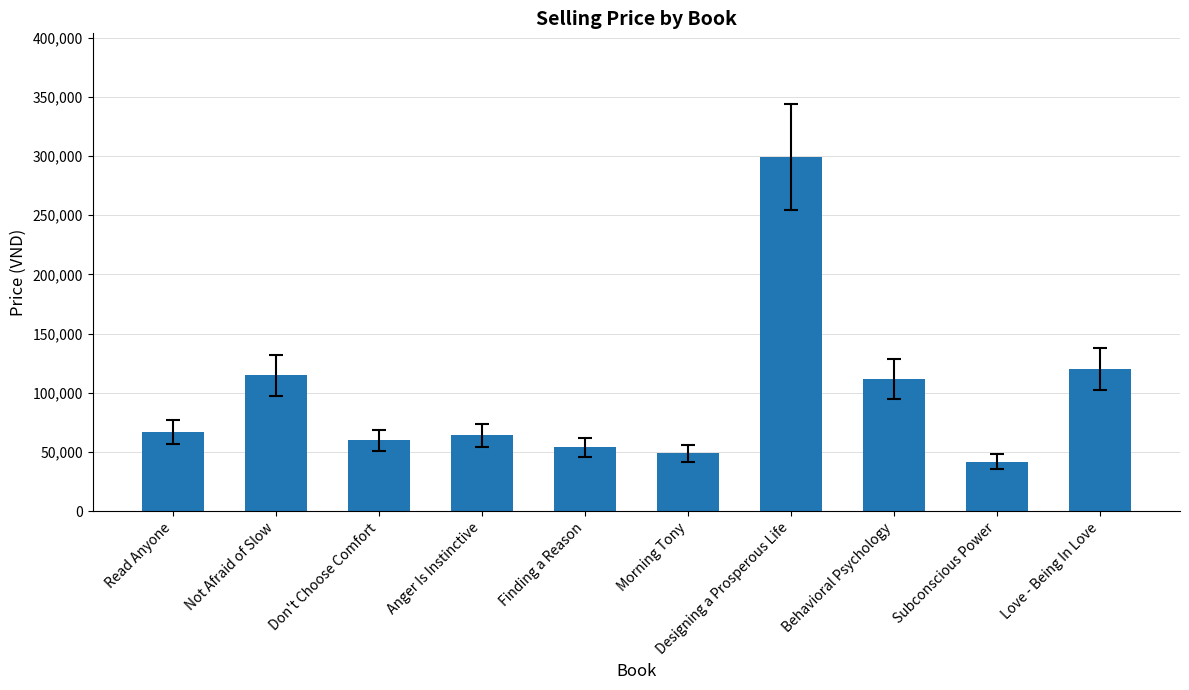

What is the average value?

98200